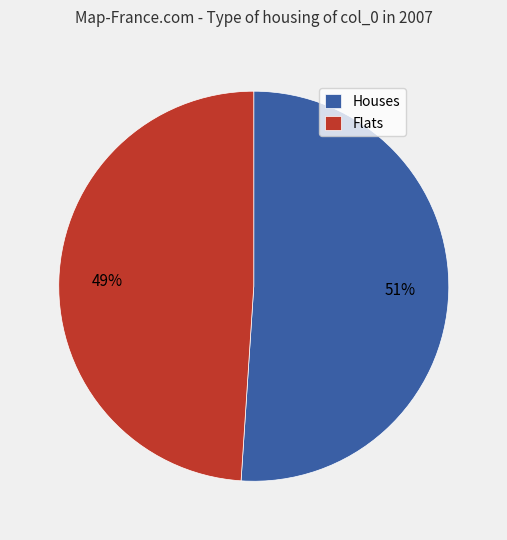

Do Flats and Houses together represent more than half of the pie?

Yes